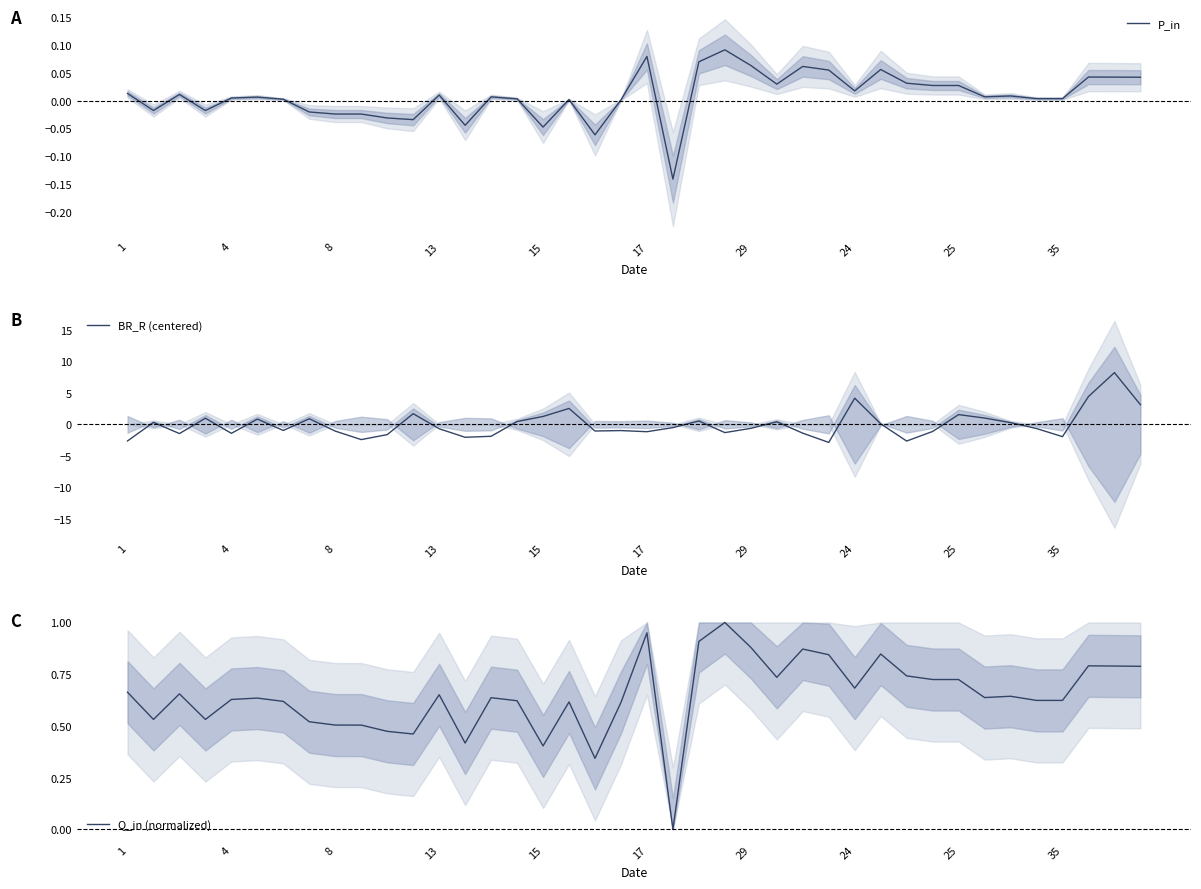

How many interior local valleys does the P_in series have?

11